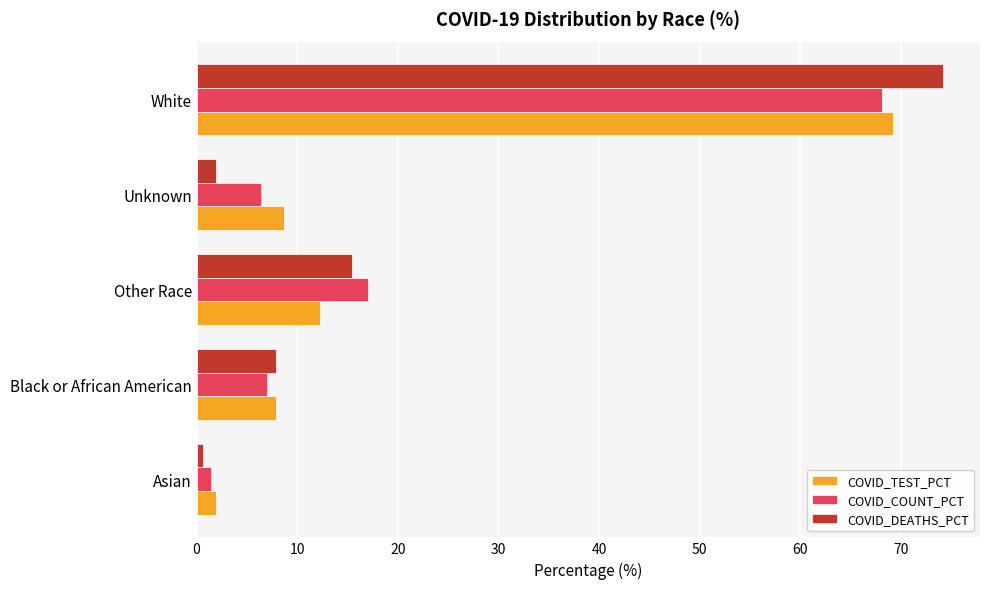

What is the approximate value of COVID_TEST_PCT at Unknown?

8.7